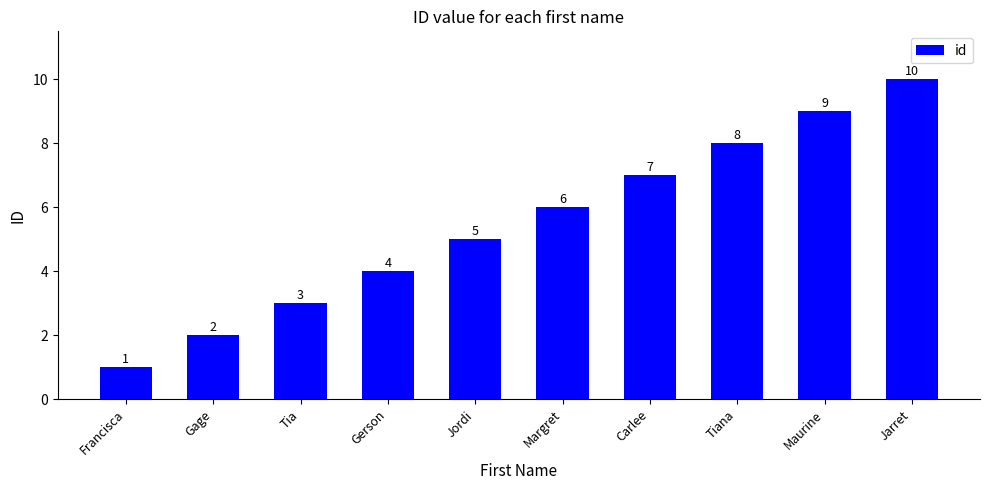

What is the label of the 3rd bar from the left?

Tia